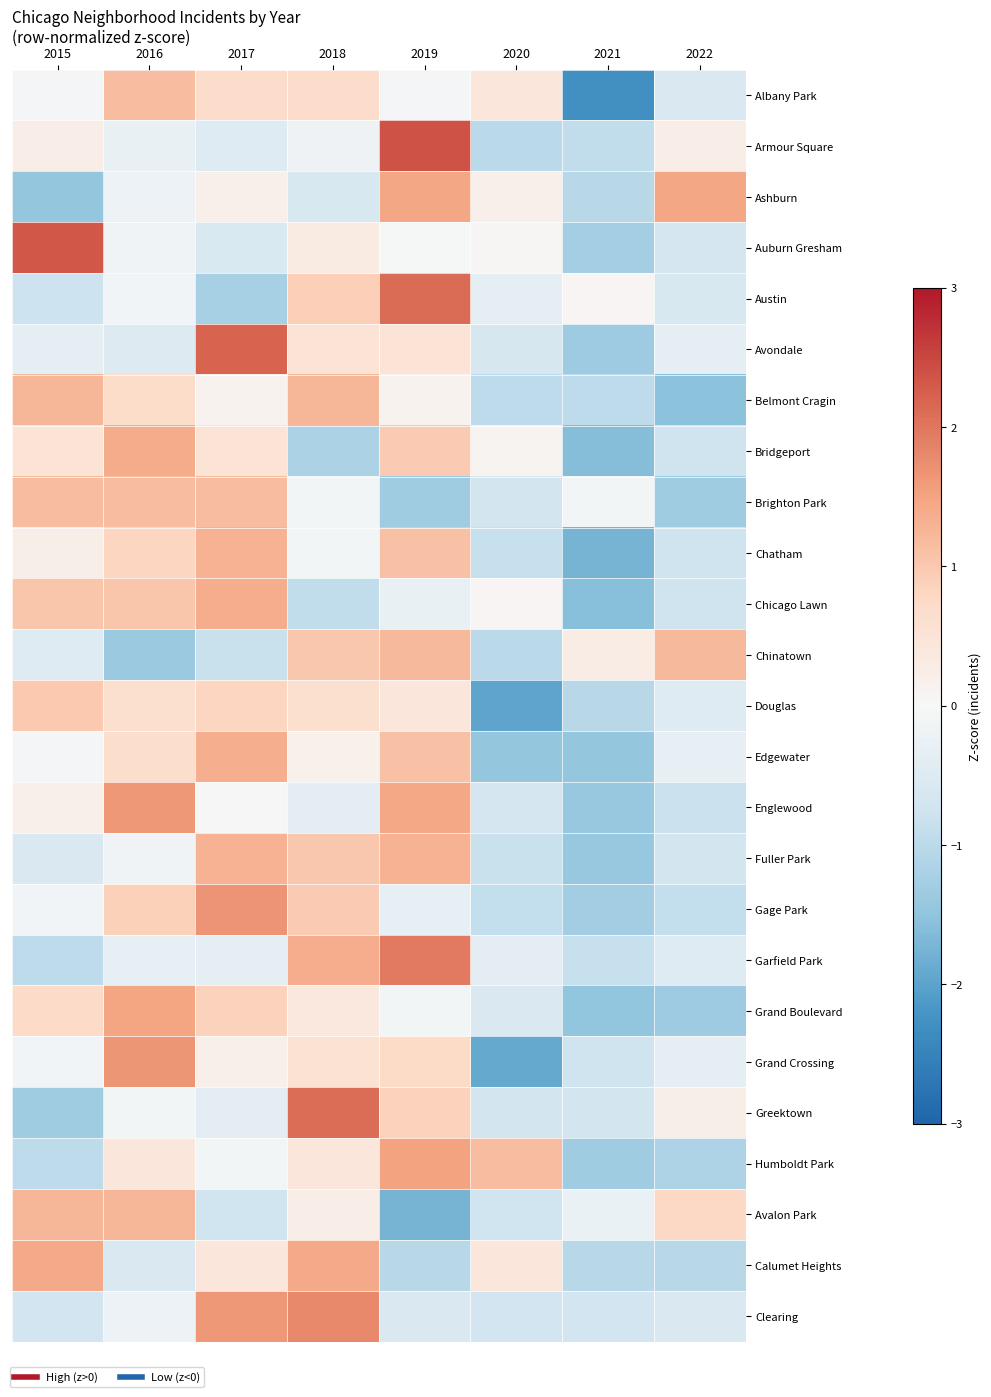

How many data points does each series have?

8